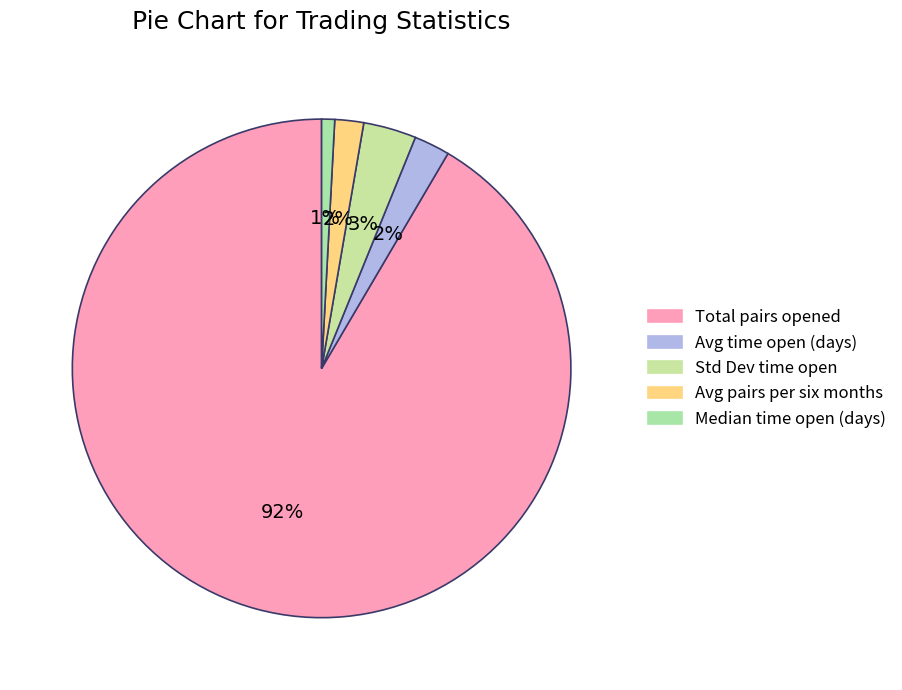

To the nearest percent, what is the average slice percentage?

20%